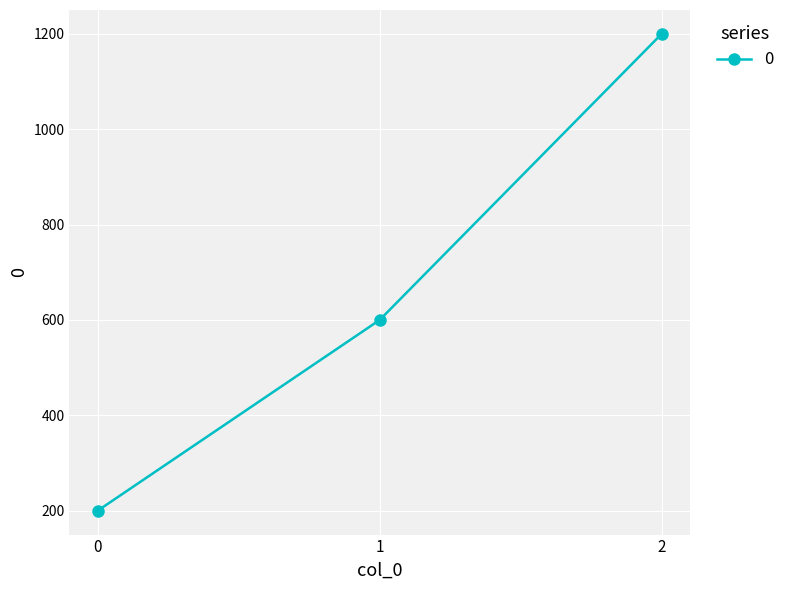

What is the value of the 3rd point from the left?

1200